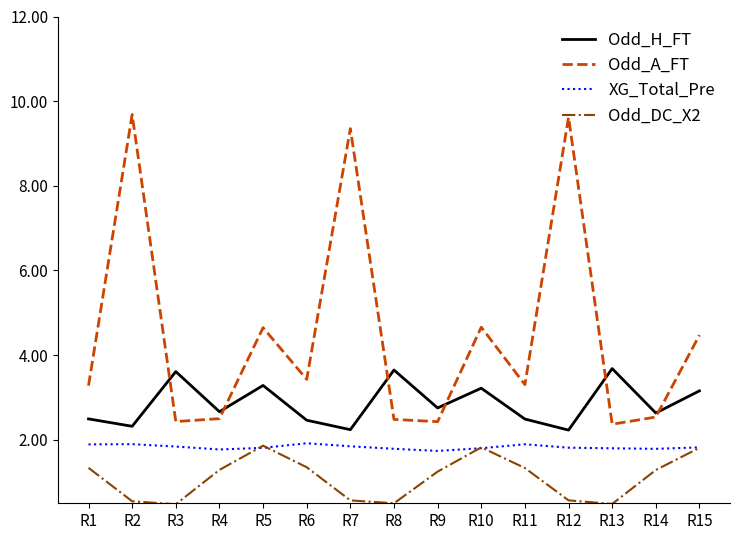

True or false: Odd_A_FT and XG_Total_Pre cross at least once.

False